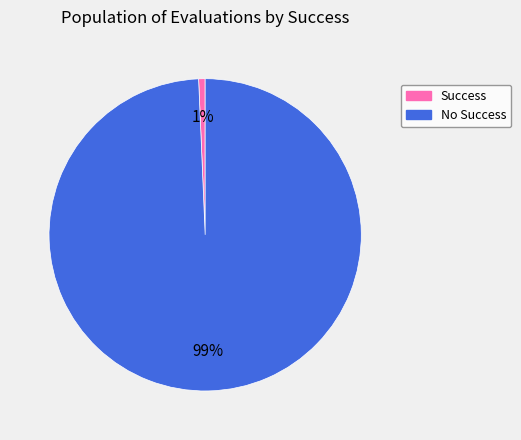

To the nearest percent, what percentage of the pie is Success?

1%